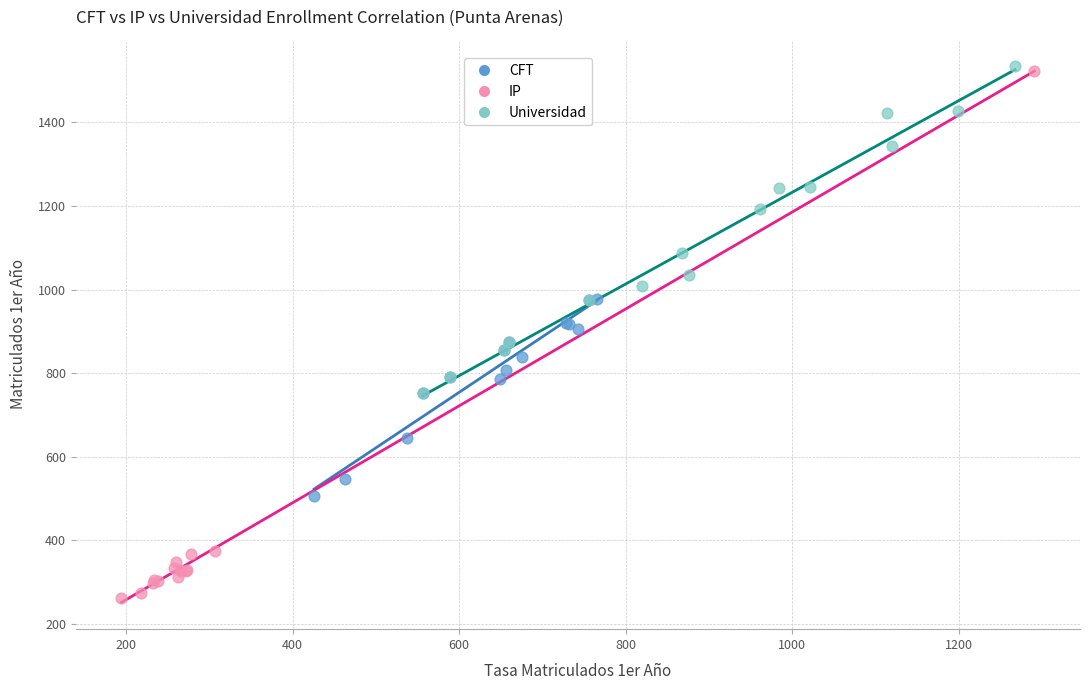

Which series has the largest Y range (max minus min)?

IP